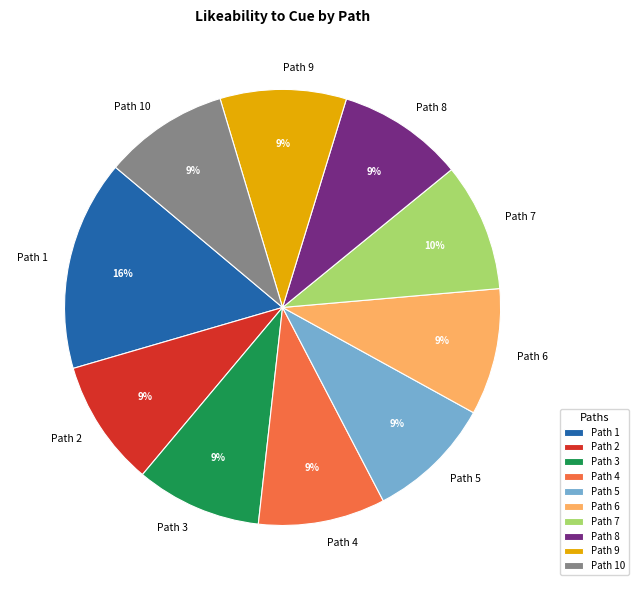

Is the sum of Path 5 and Path 4 greater than half?

No